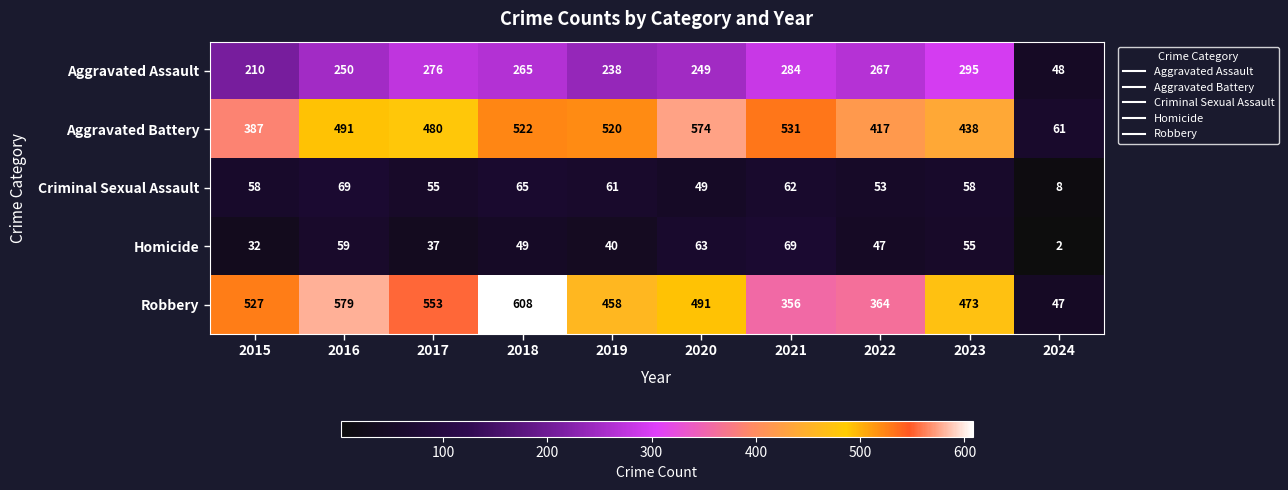

What is the difference between the maximum and minimum values in the Aggravated Battery series?

513